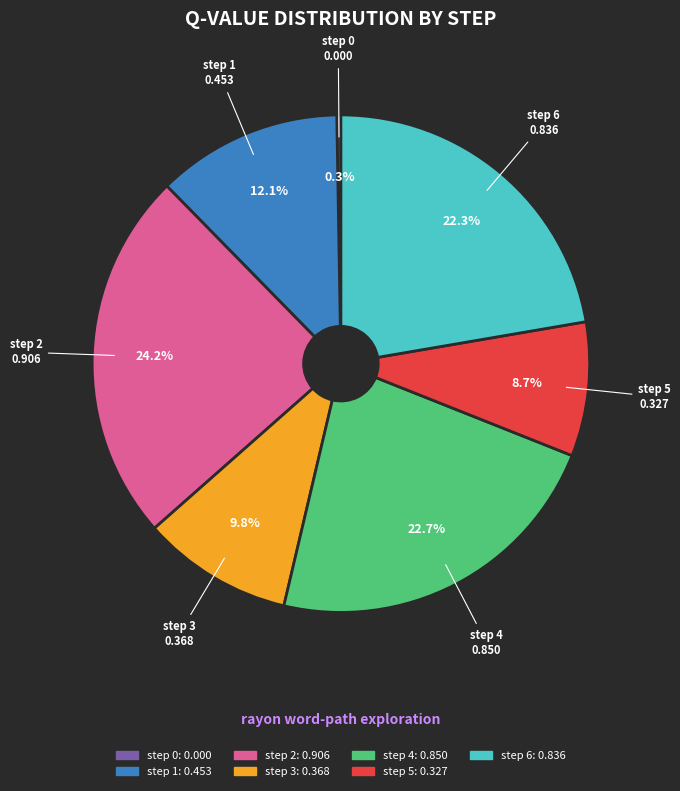

True or false: step 4 accounts for 36% of the total.

False